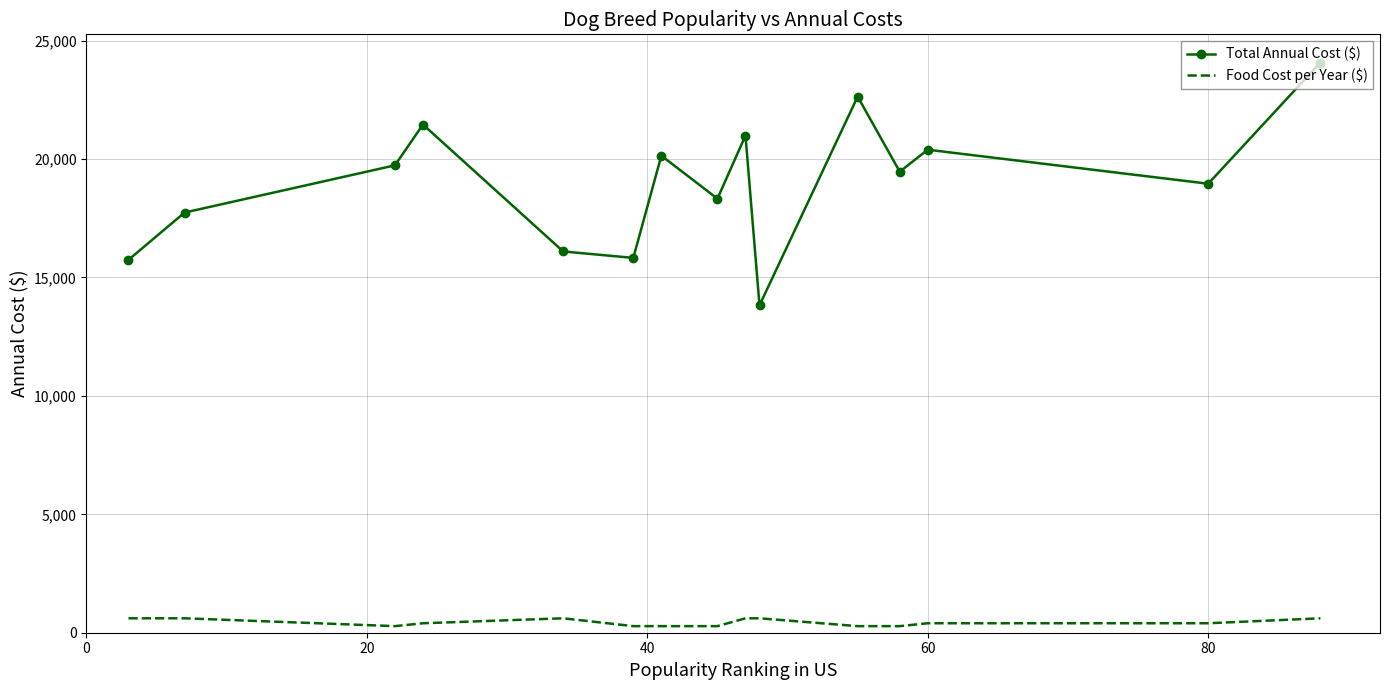

List the series in order of their peak value, highest first.

Total Annual Cost ($), Food Cost per Year ($)